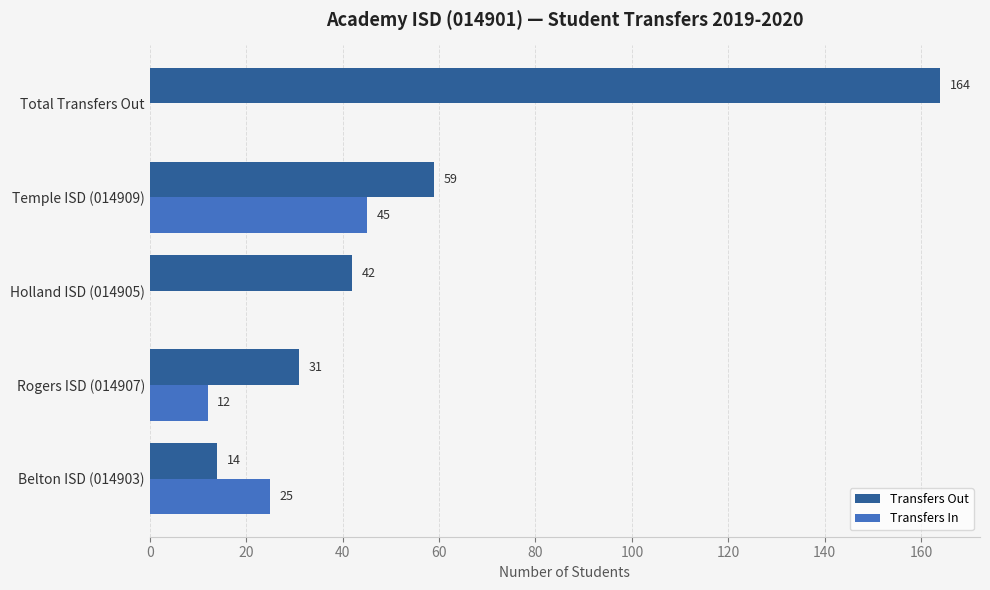

Which series has the largest total across all categories?

Transfers Out